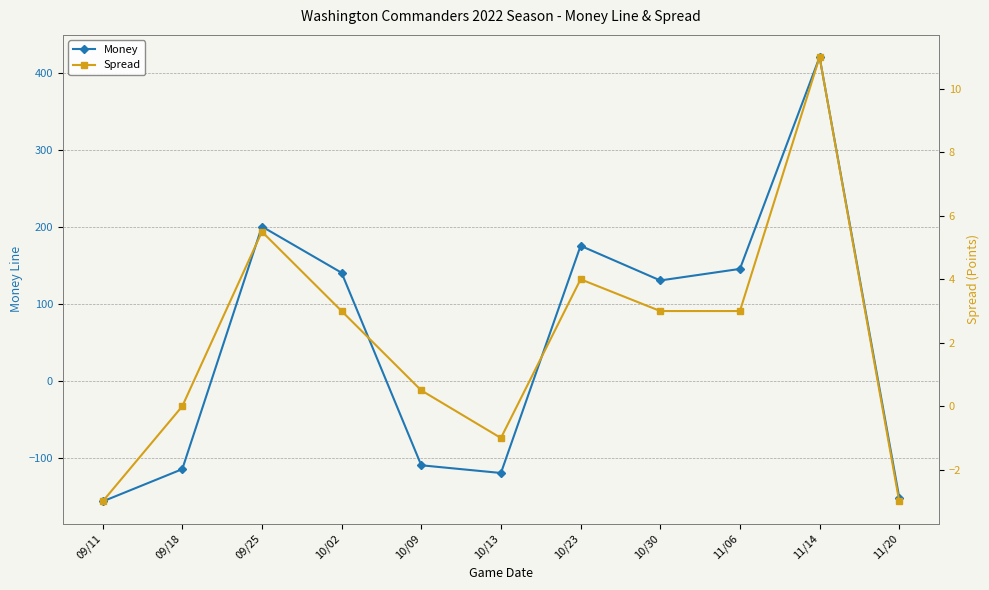

Which series ends up on top after the final intersection of Spread and Money?

Spread